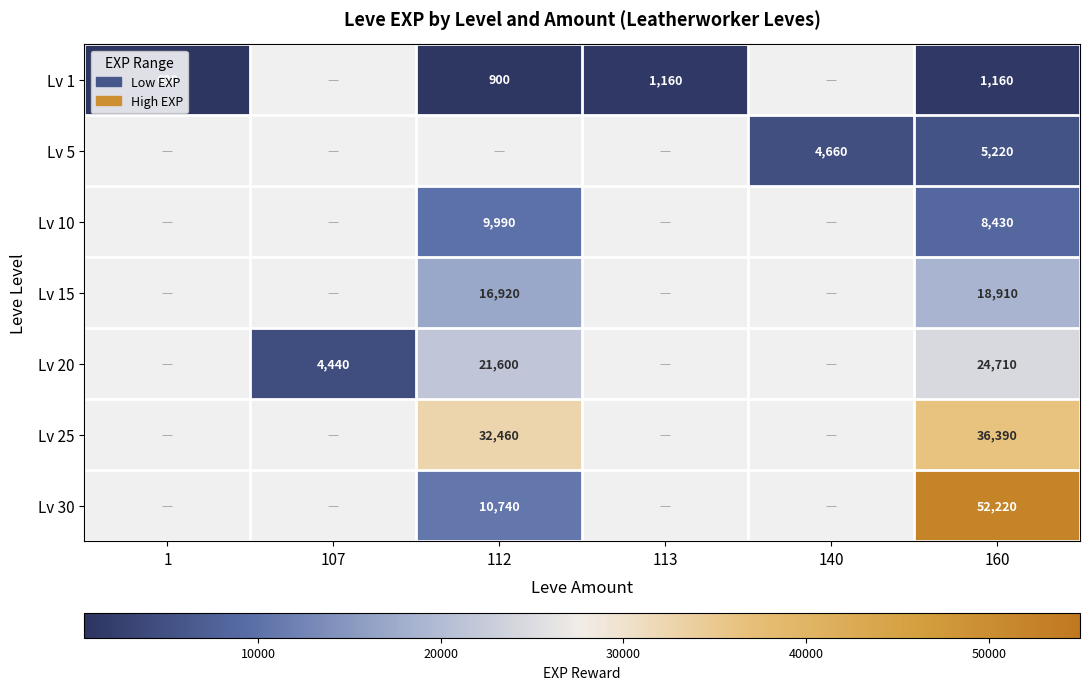

Is the value of Lv 20 at 112 greater than the value of Lv 30 at 112?

Yes